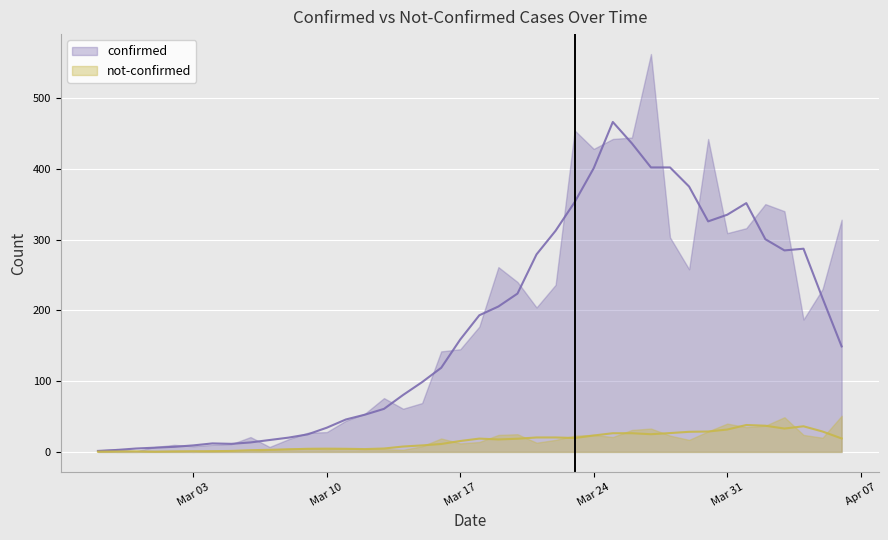

What is the difference between the second highest and second lowest values in the confirmed series?

452